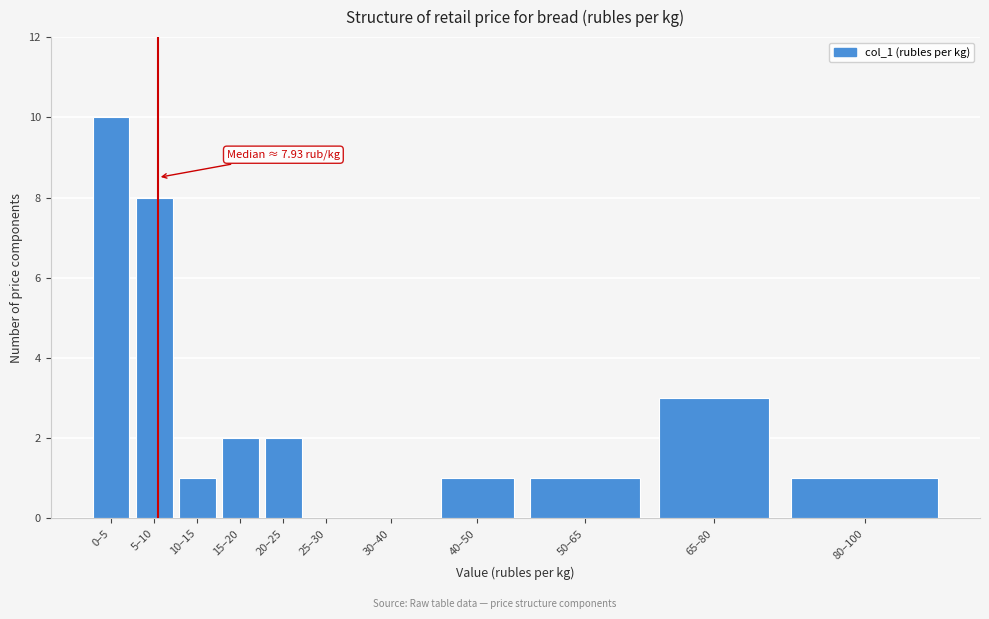

Reading left to right, extract all data points from this chart.

0–5=10	5–10=8	10–15=1	15–20=2	20–25=2	25–30=0	30–40=0	40–50=1	50–65=1	65–80=3	80–100=1